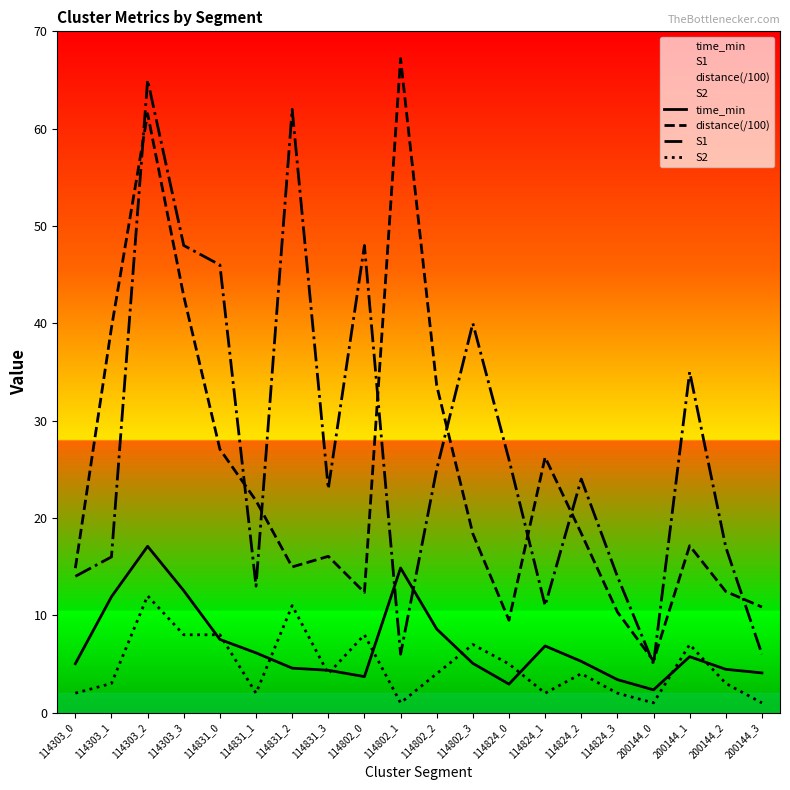

Reading left to right, transcribe all the data shown in this chart.

time_min: 5.0	11.9	17.1	12.5	7.5	6.1	4.6	4.3	3.7	14.9	8.6	5.1	2.9	6.8	5.3	3.4	2.3	5.8	4.5	4.1
distance(/100): 14.8	39.6	61.5	42.8	27.1	21.8	15.0	16.1	12.3	67.2	33.6	18.4	9.5	26.2	18.4	10.3	5.3	17.1	12.4	10.9
S1: 14.0	16.0	65.0	48.0	46.0	13.0	62.0	23.0	48.0	6.0	25.0	40.0	26.0	11.0	24.0	14.0	5.0	35.0	17.0	6.0
S2: 2.0	3.0	12.0	8.0	8.0	2.0	11.0	4.0	8.0	1.0	4.0	7.0	5.0	2.0	4.0	2.0	1.0	7.0	3.0	1.0